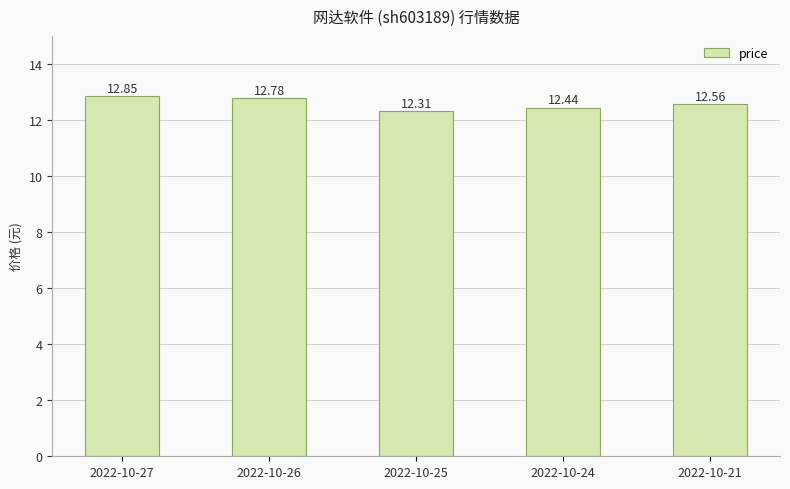

What is the smallest value displayed?

12.3